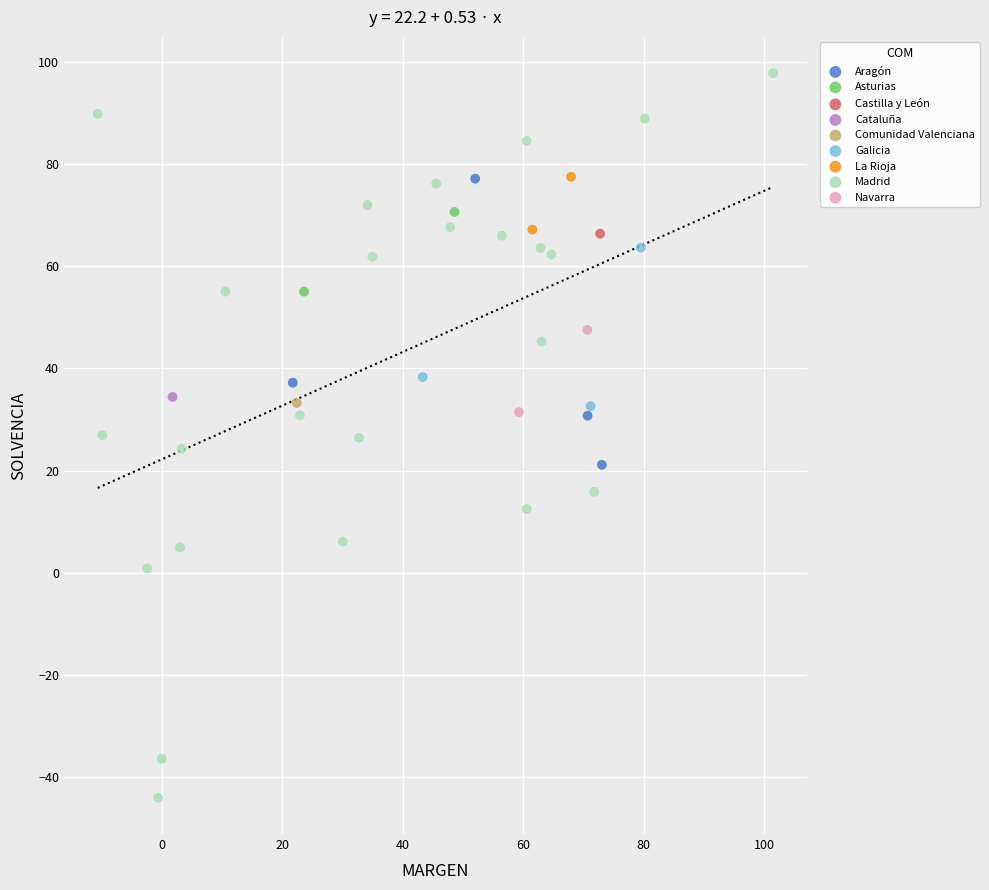

What are all the series names shown in the legend?

Aragón, Asturias, Castilla y León, Cataluña, Comunidad Valenciana, Galicia, La Rioja, Madrid, Navarra